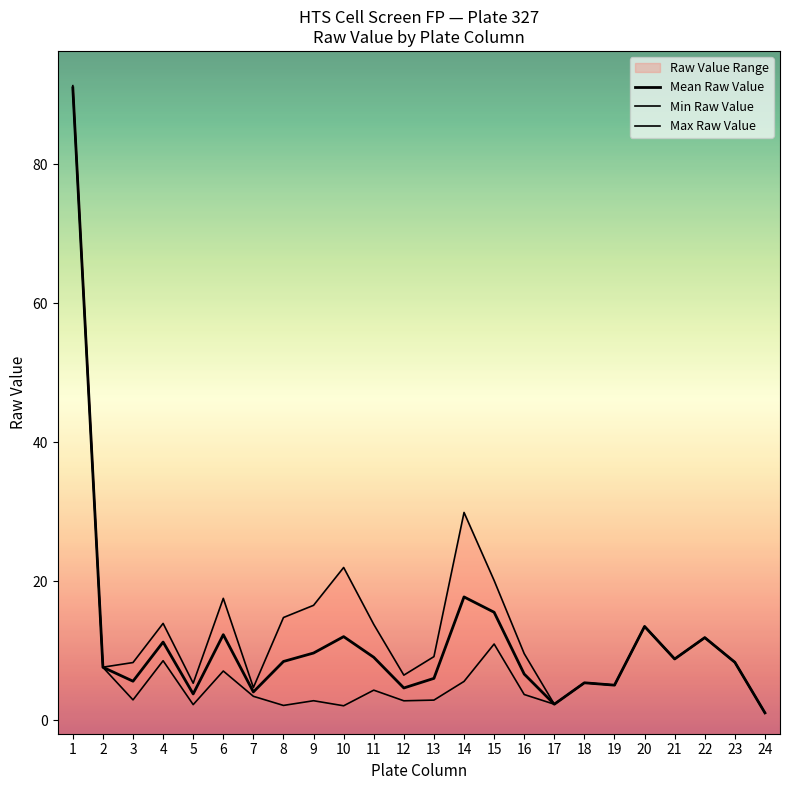

What is the smallest value displayed?

1.0